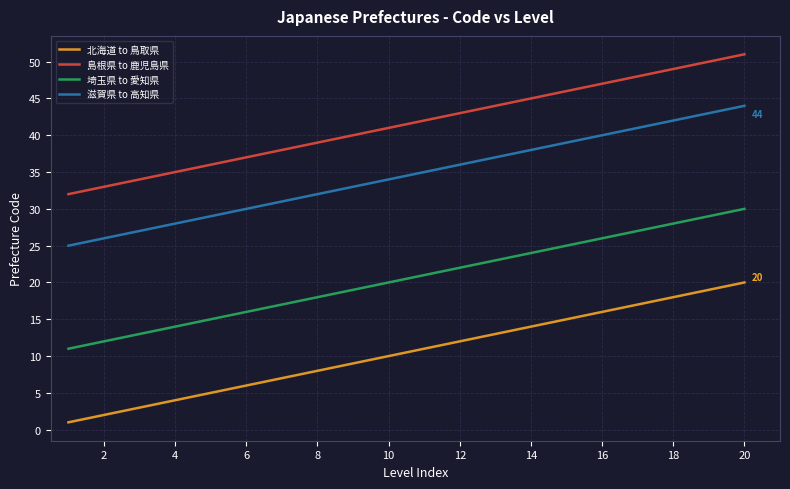

Rank the series by their maximum value, from lowest to highest.

北海道 to 鳥取県, 埼玉県 to 愛知県, 滋賀県 to 高知県, 島根県 to 鹿児島県